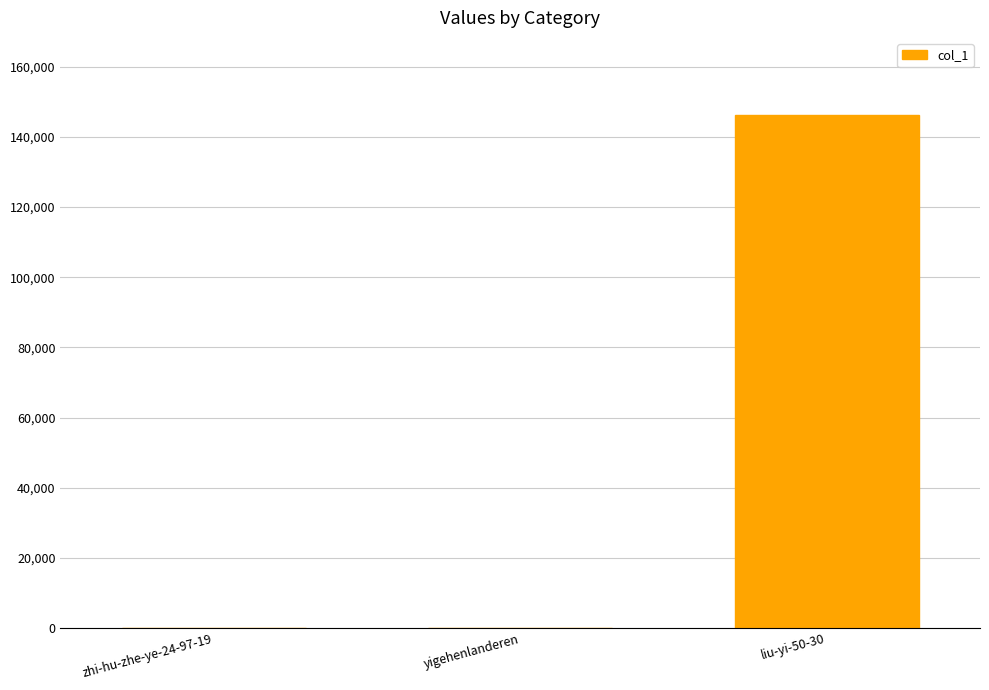

What is the maximum value shown in the chart?

146288